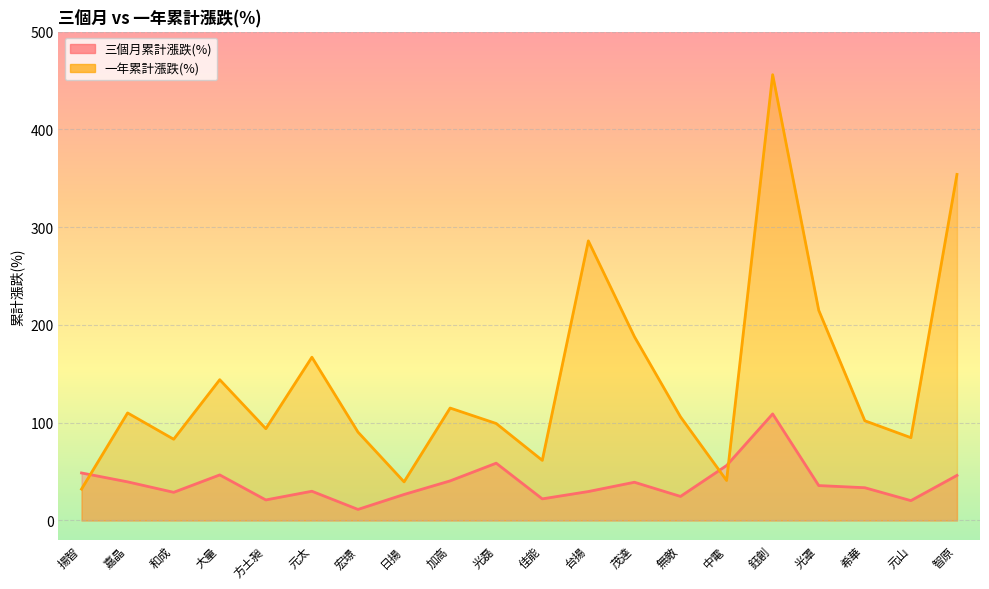

Reading left to right, list all the values displayed in this chart.

三個月累計漲跌(%): 48.6	39.5	28.8	46.6	21.0	29.9	11.3	26.6	40.5	58.6	22.1	29.6	39.1	24.6	56.2	109.0	35.7	33.5	20.3	46.1
一年累計漲跌(%): 32.1	110.0	83.1	144.0	93.9	167.0	90.4	39.5	115.0	99.2	61.5	286.0	188.0	106.0	40.9	456.0	215.0	102.0	84.7	354.0